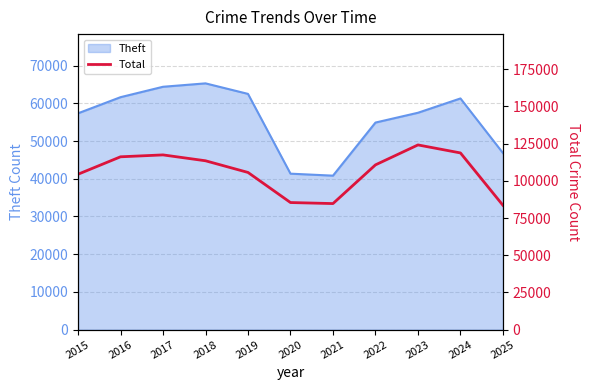

True or false: there are more than 1 points higher than both neighbors.

True